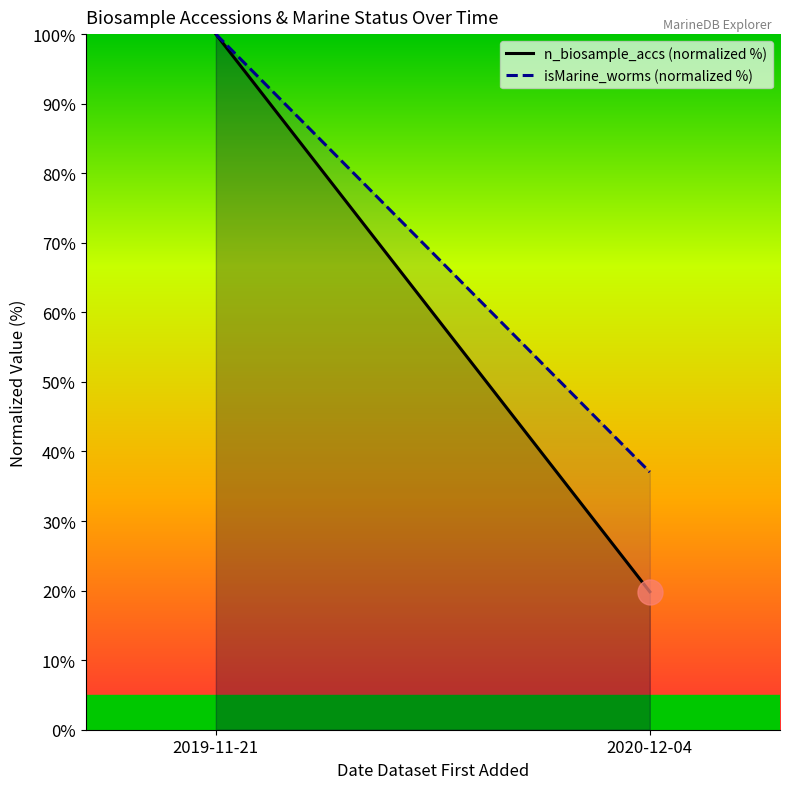

How many lines are shown in the chart?

2